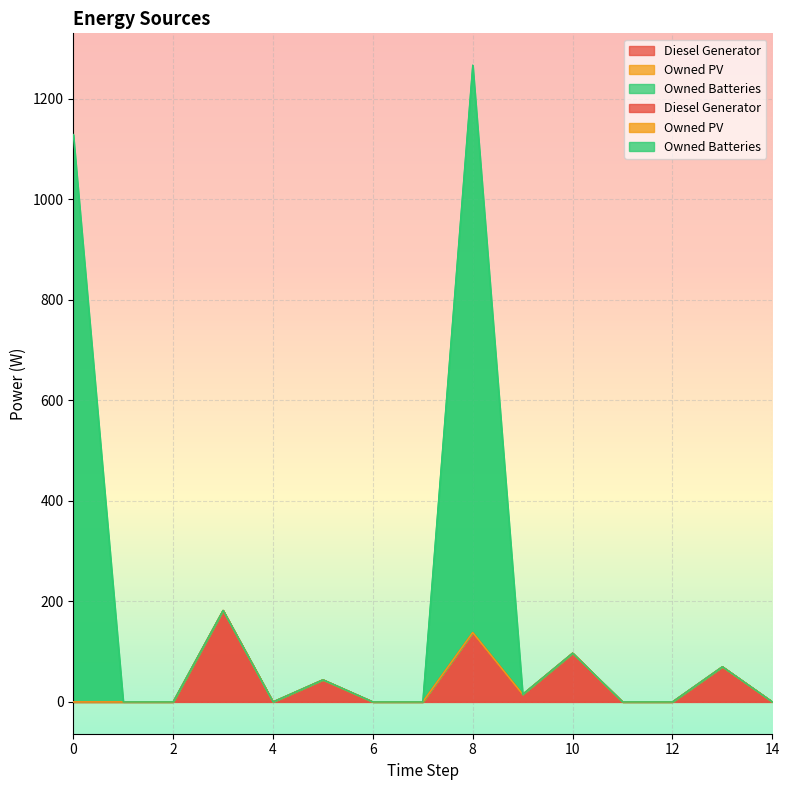

Between 12 and 7, which is larger?

12